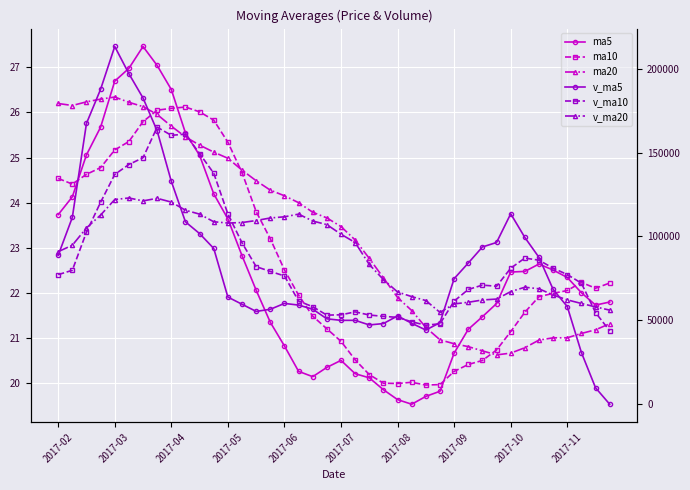

Which series changed the most between 11 and 18?

v_ma10